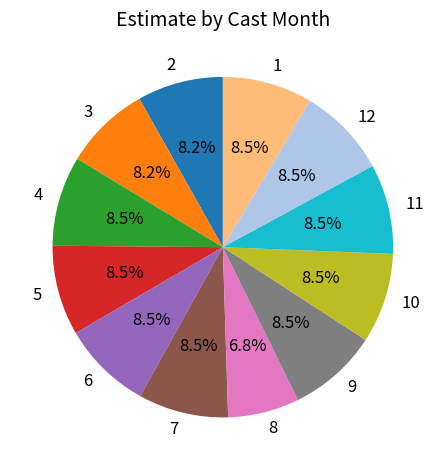

Does 12 account for over 50% of the chart?

No